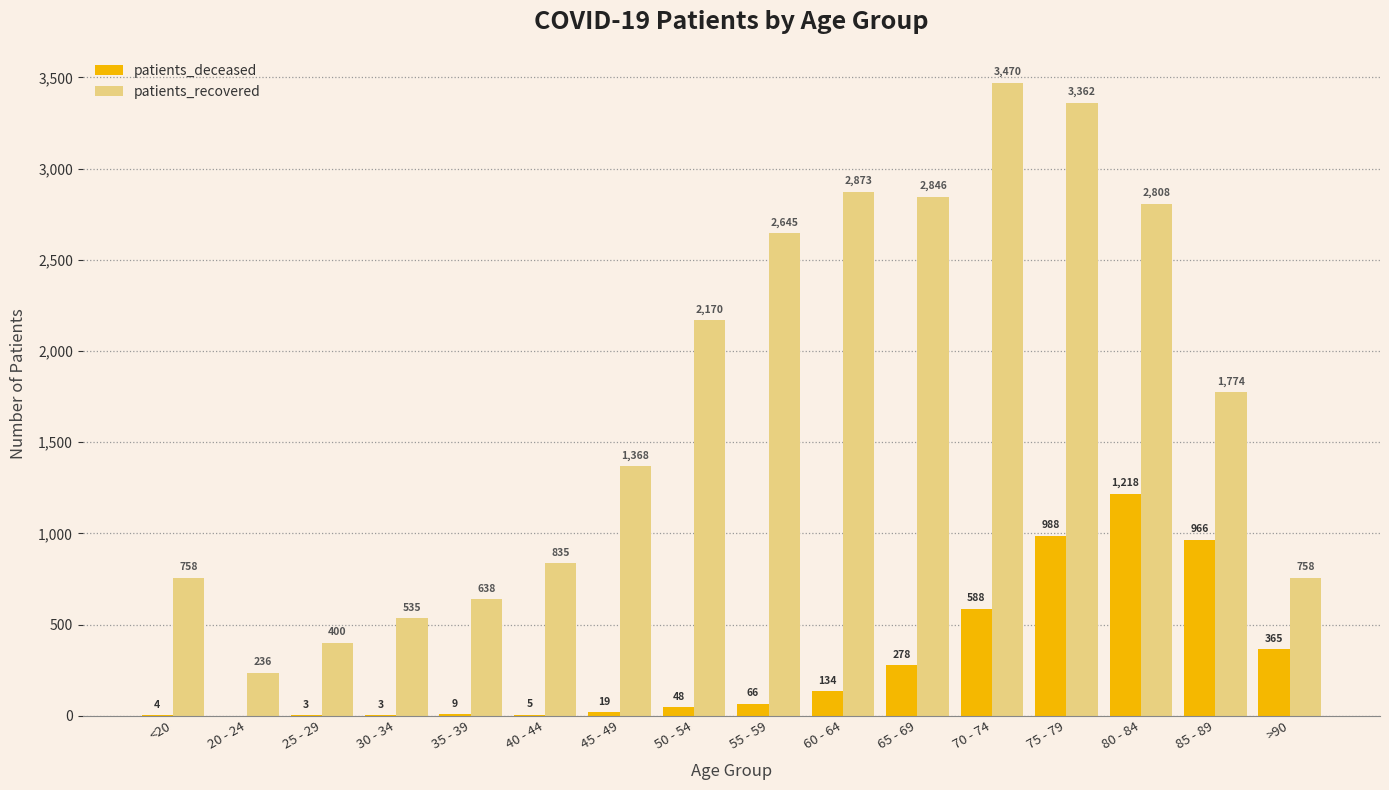

True or false: patients_recovered has a value of 400 at 25 - 29.

True